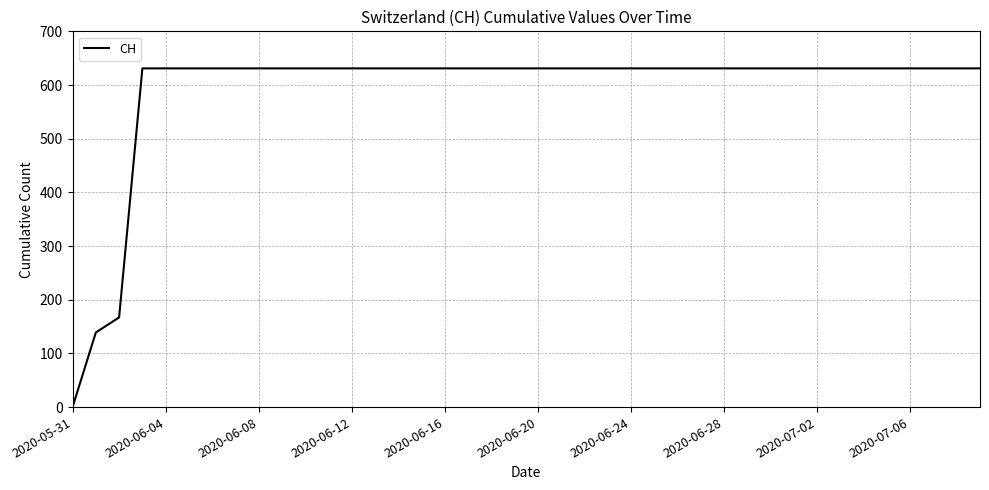

What is the difference between the maximum and minimum values?

631